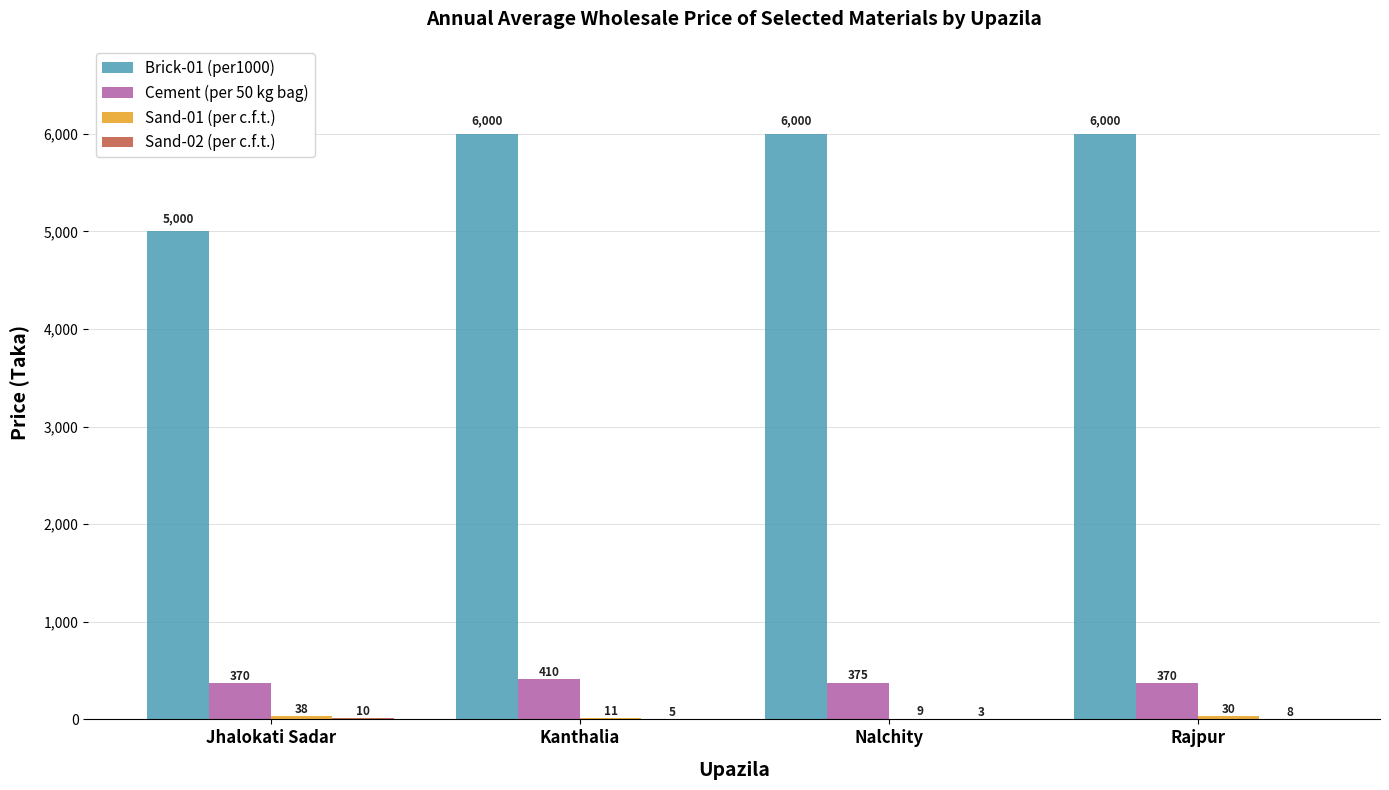

What is the total value across all series at Rajpur?

6408